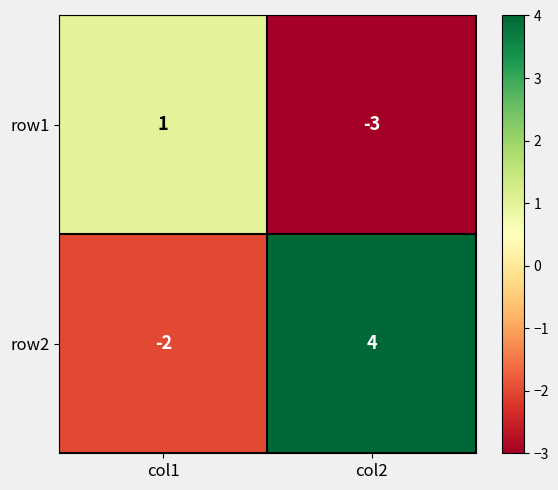

Rank the series at col2 from lowest to highest value.

row1, row2